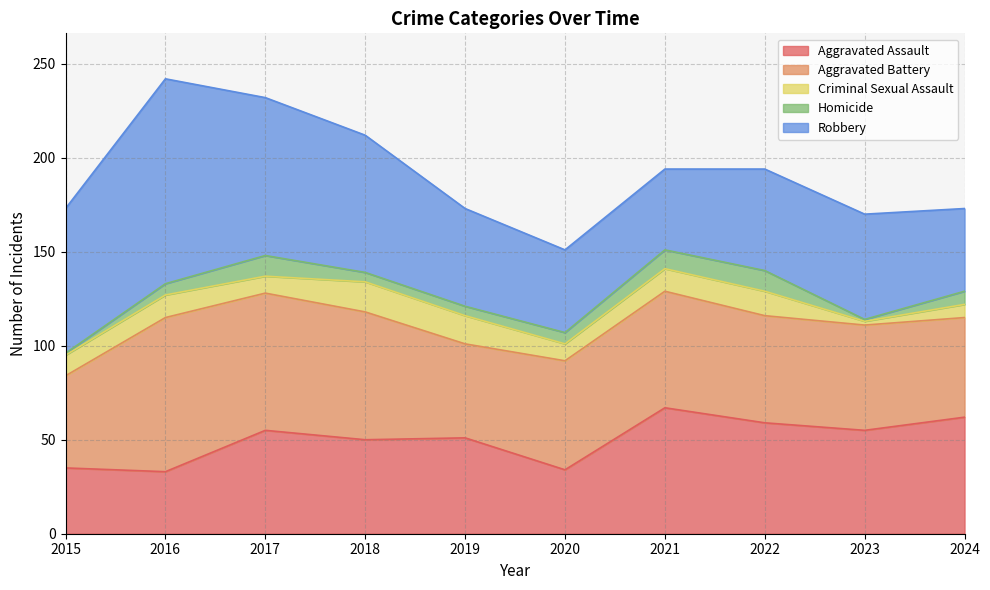

What is the approximate value of Aggravated Assault at 2016?

33